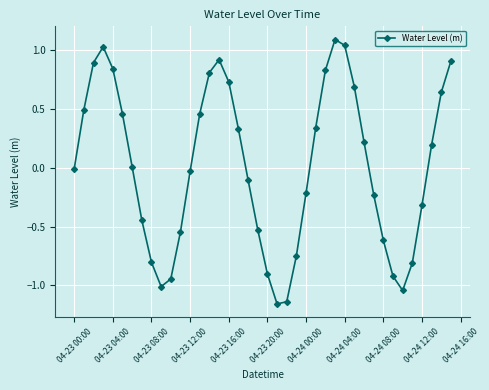

What is the maximum value shown in the chart?

1.1